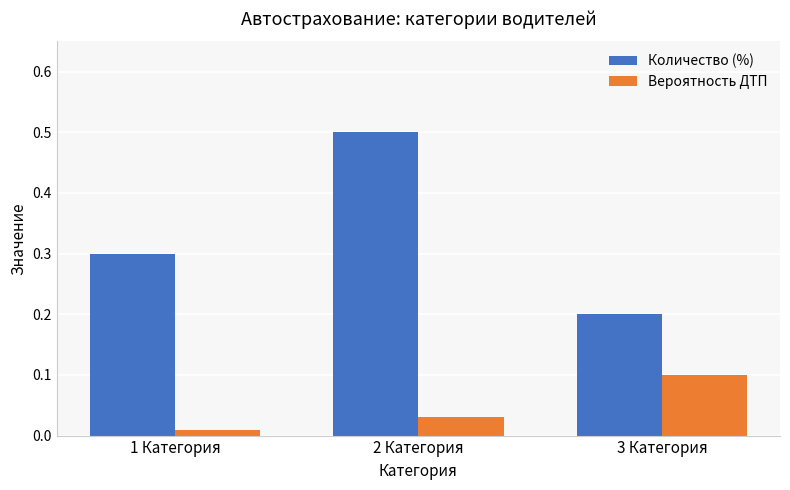

What is the average value of the Количество (%) series?

0.3